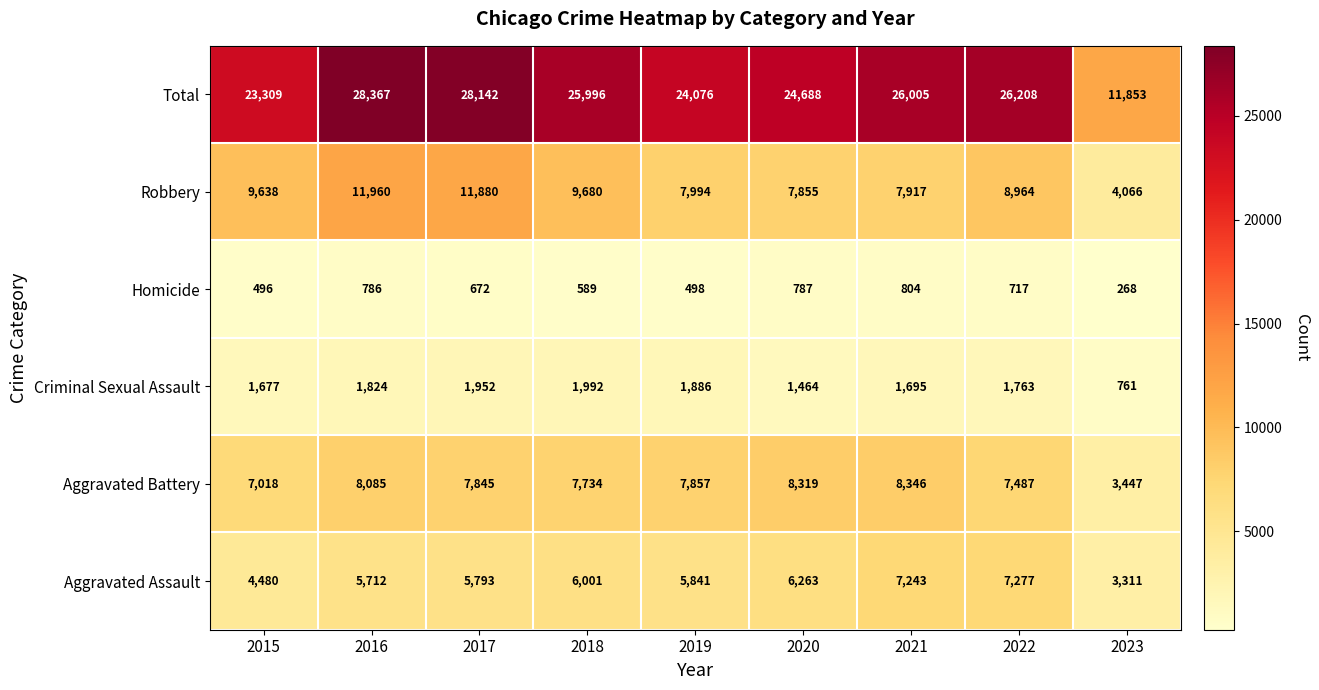

At how many categories does at least one series exceed 3618?

9